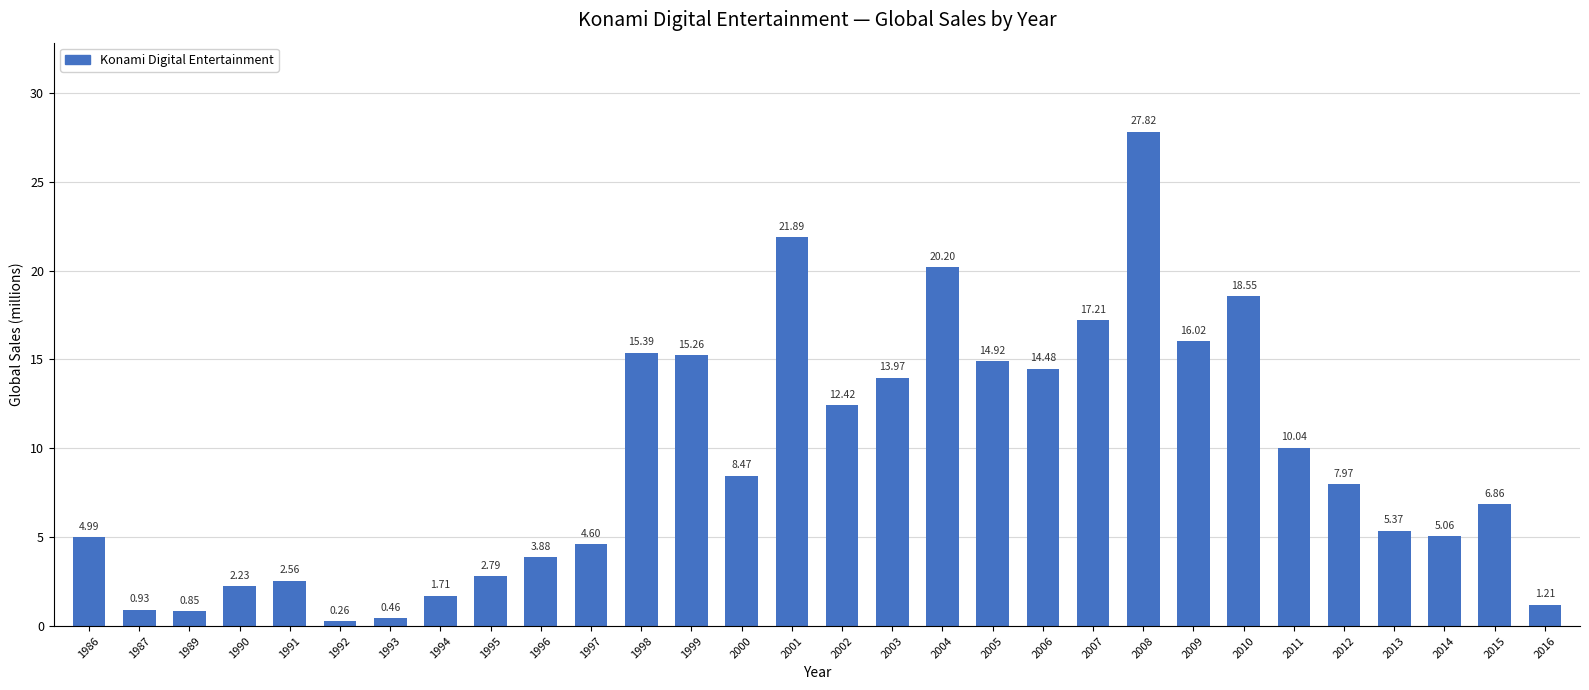

True or false: the data shows 5.8 at 2006.

False